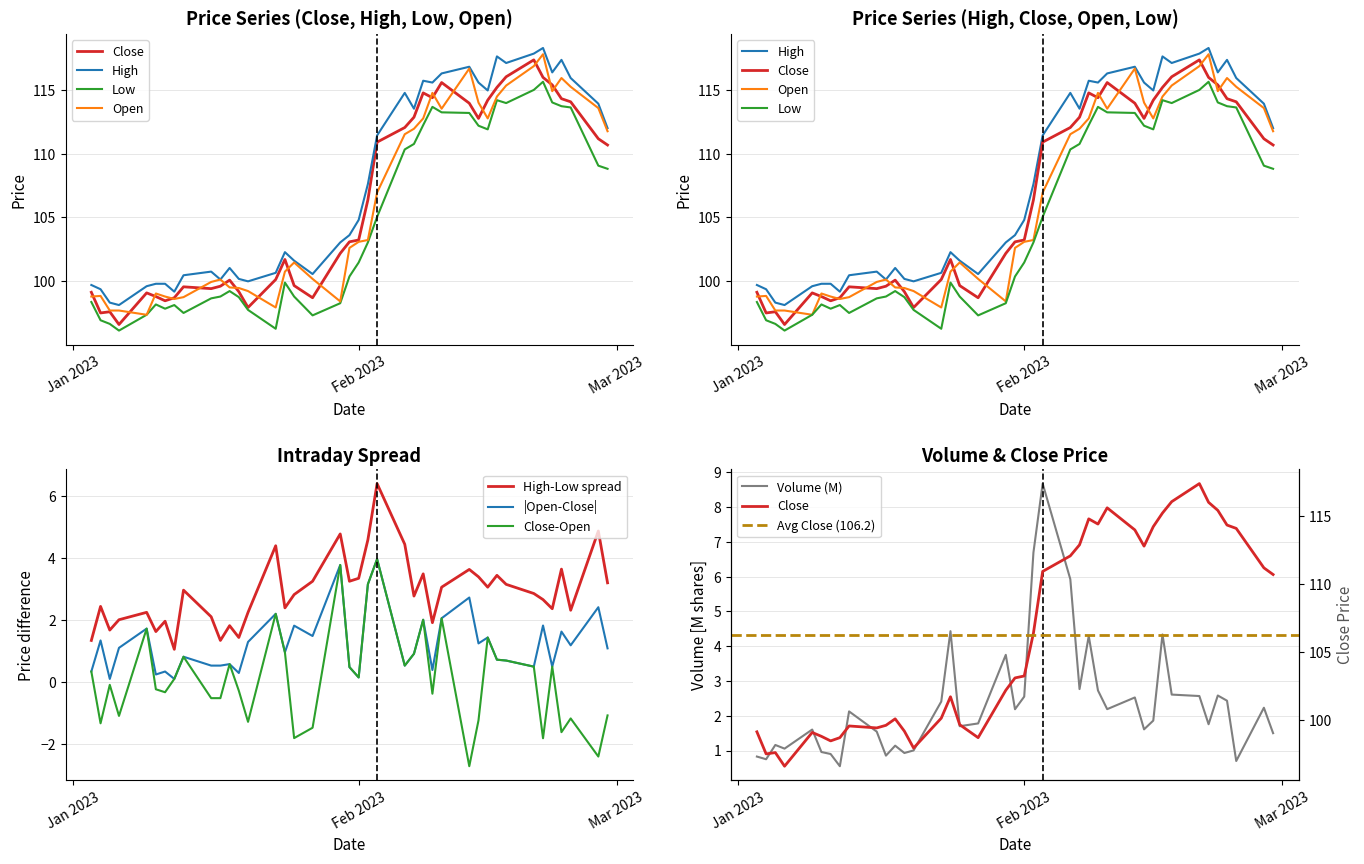

True or false: Open and Low intersect in this chart.

False